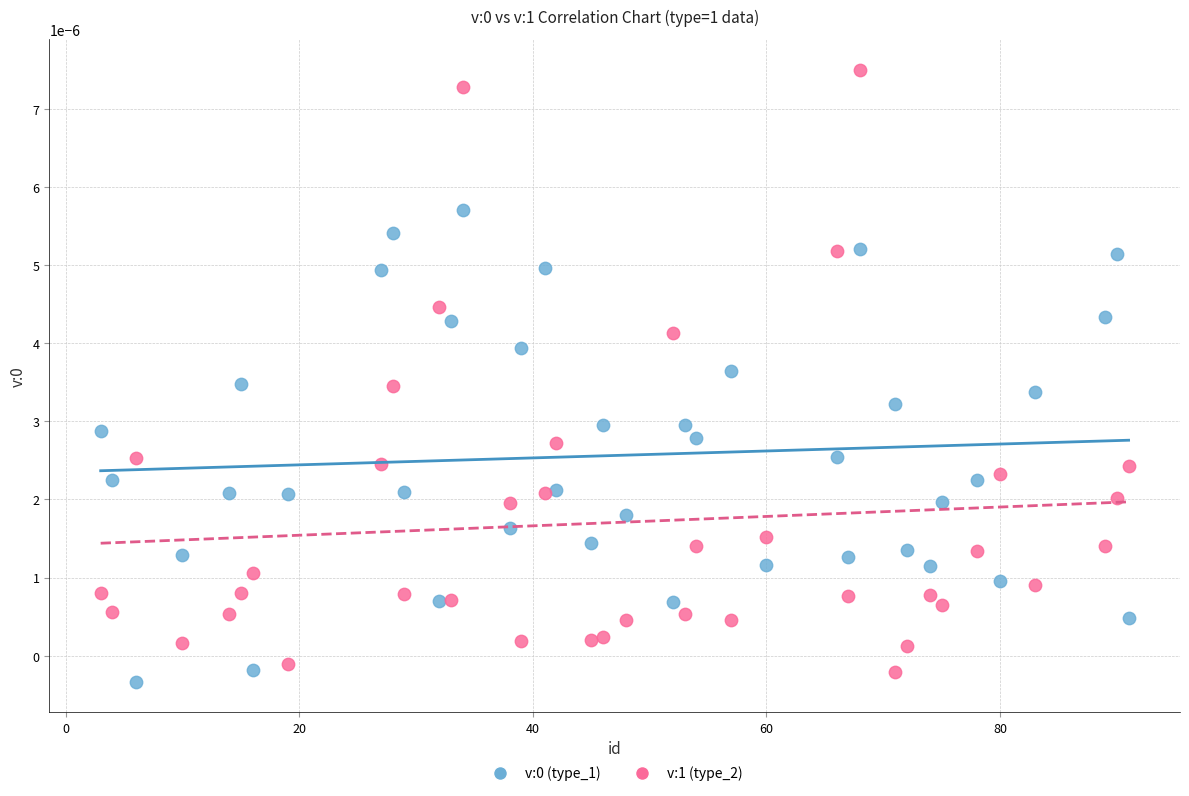

Across all data points, what is the range of X values (max minus min)?

88.0